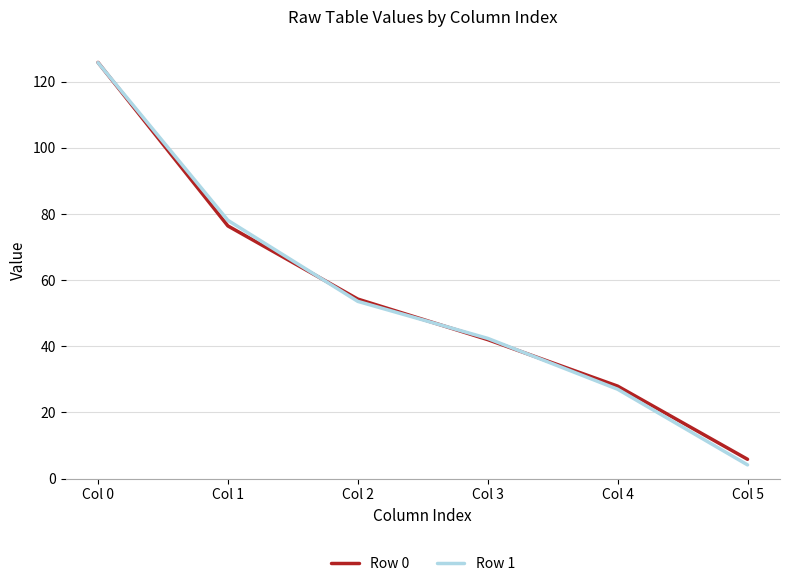

Which label corresponds to the largest value in the chart?

Col 0